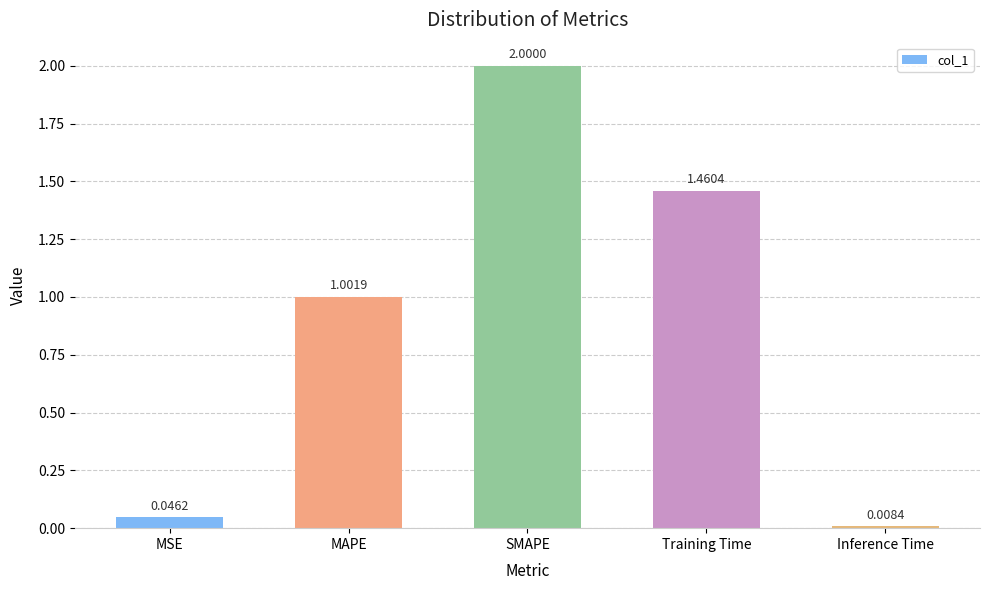

What is the average value?

0.9